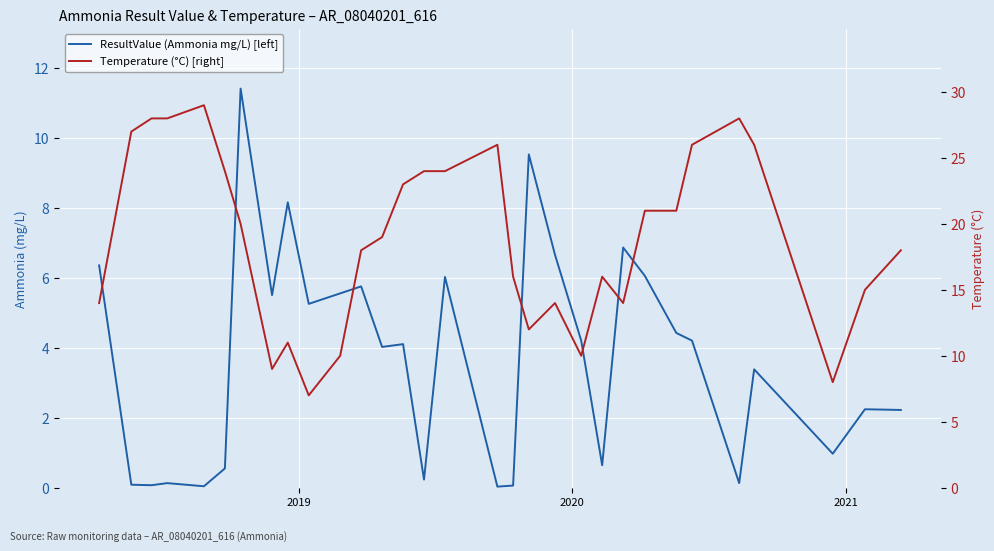

Which series has the largest total across all categories?

Temperature (°C) [right]